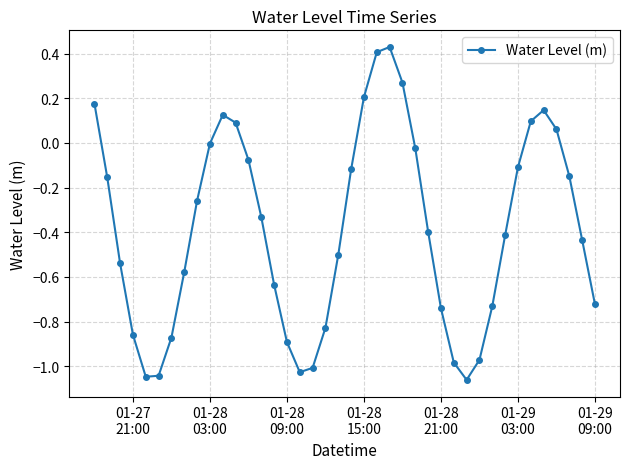

True or false: the data has more than 2 interior local peaks.

True